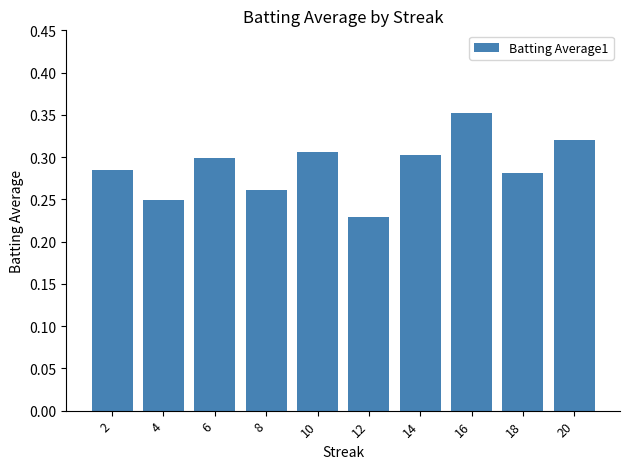

Is it true that the value at 18 is 0.3?

True